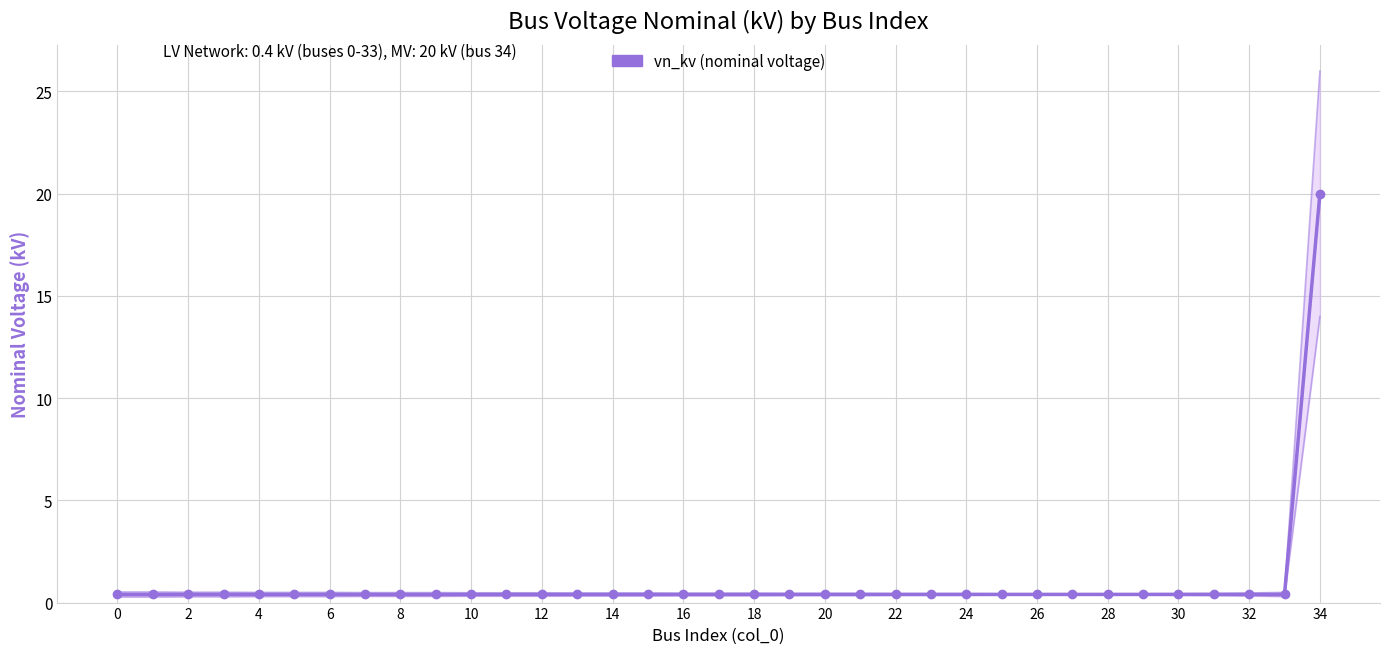

Reading left to right, list all the values displayed in this chart.

0.4	0.4	0.4	0.4	0.4	0.4	0.4	0.4	0.4	0.4	0.4	0.4	0.4	0.4	0.4	0.4	0.4	0.4	0.4	0.4	0.4	0.4	0.4	0.4	0.4	0.4	0.4	0.4	0.4	0.4	0.4	0.4	0.4	0.4	20.0